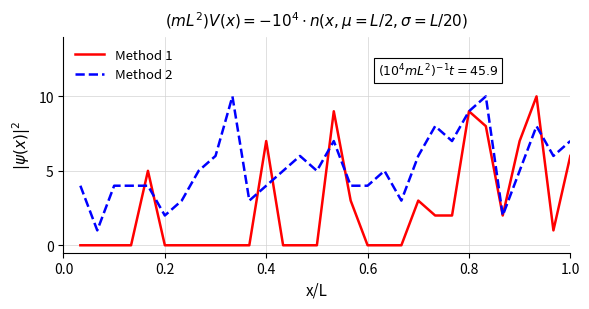

Which series has the largest total across all categories?

Method 2